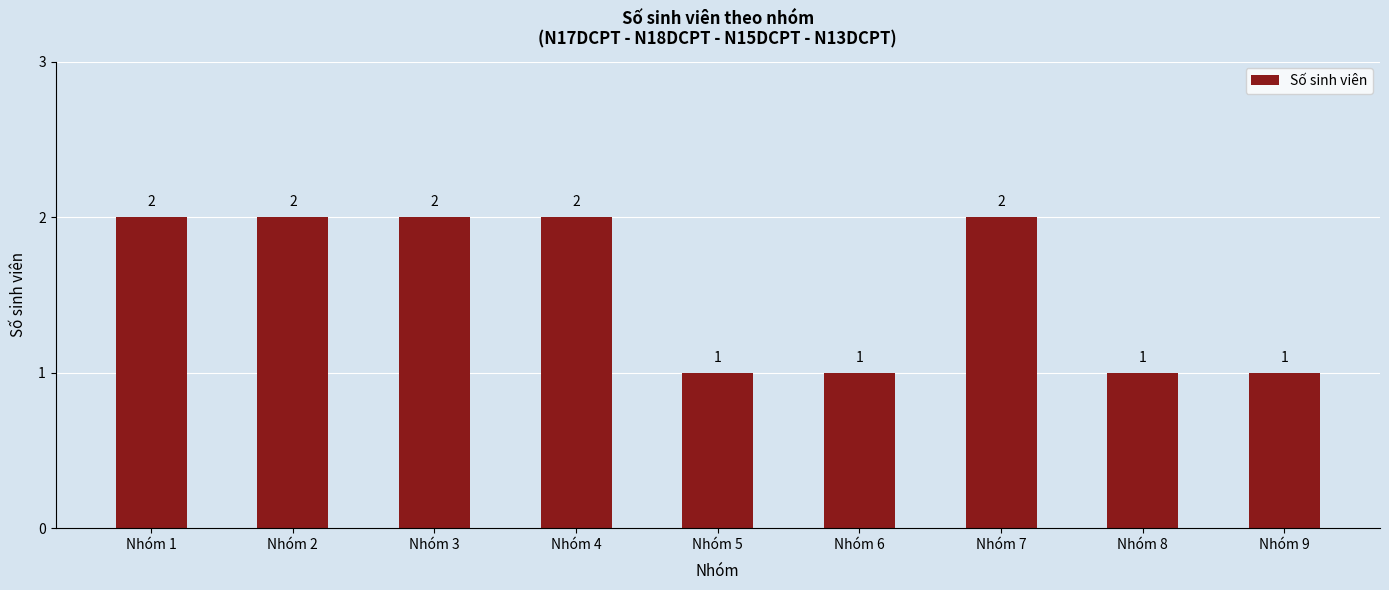

What is the sum of all values?

14